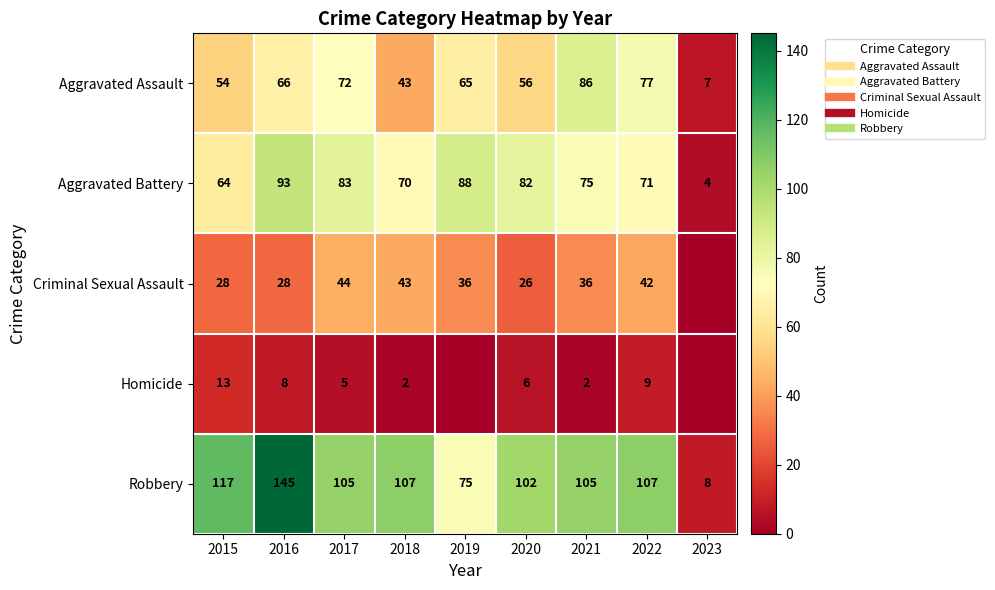

The value of Homicide at 2023 is -6. True or false?

False